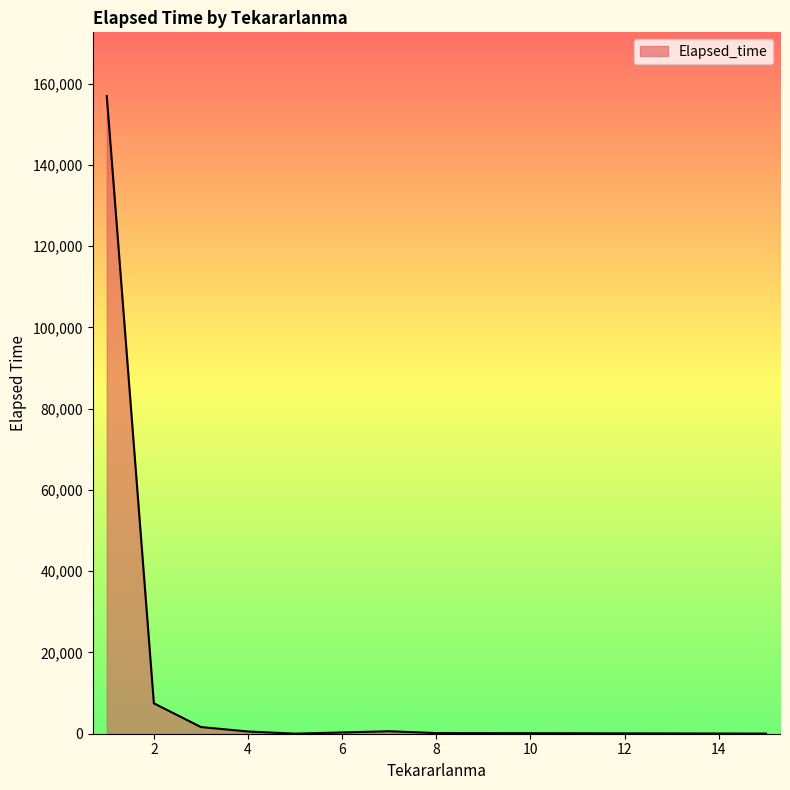

What is the sum of all values?

167425